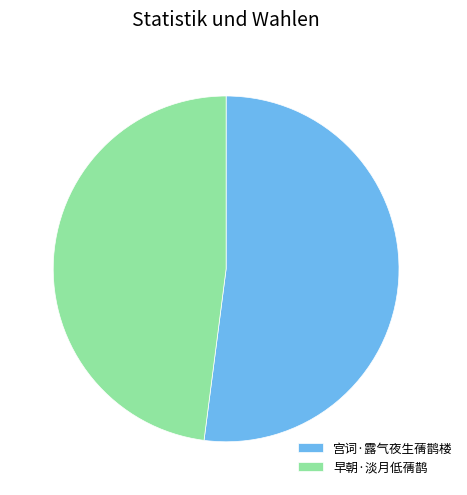

True or false: 早朝·淡月低蒨鹊 accounts for 48% of the total.

True